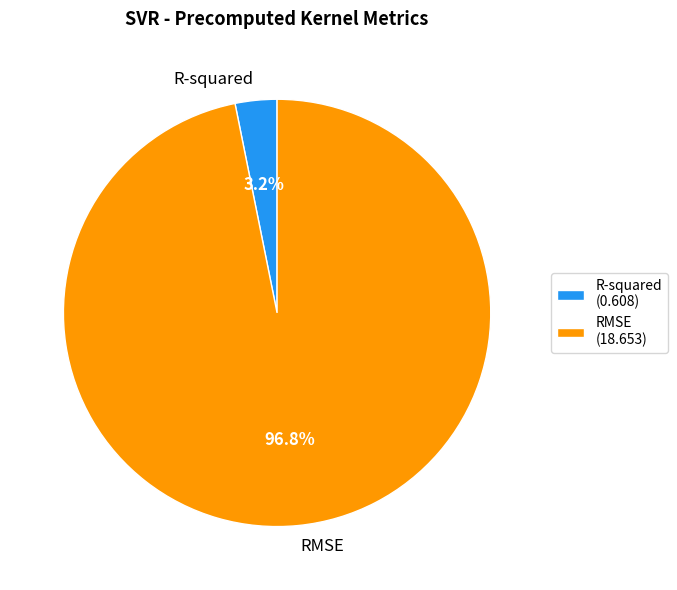

Which category has the smallest portion of the pie?

R-squared